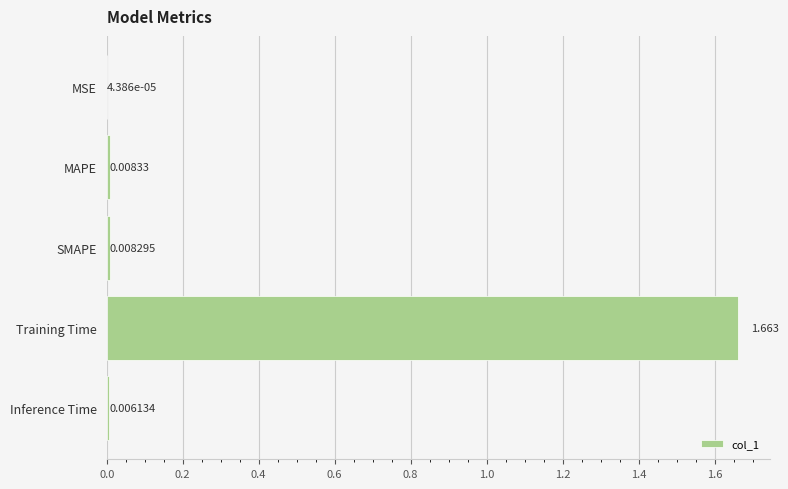

Which category has the highest value across all series?

Training Time